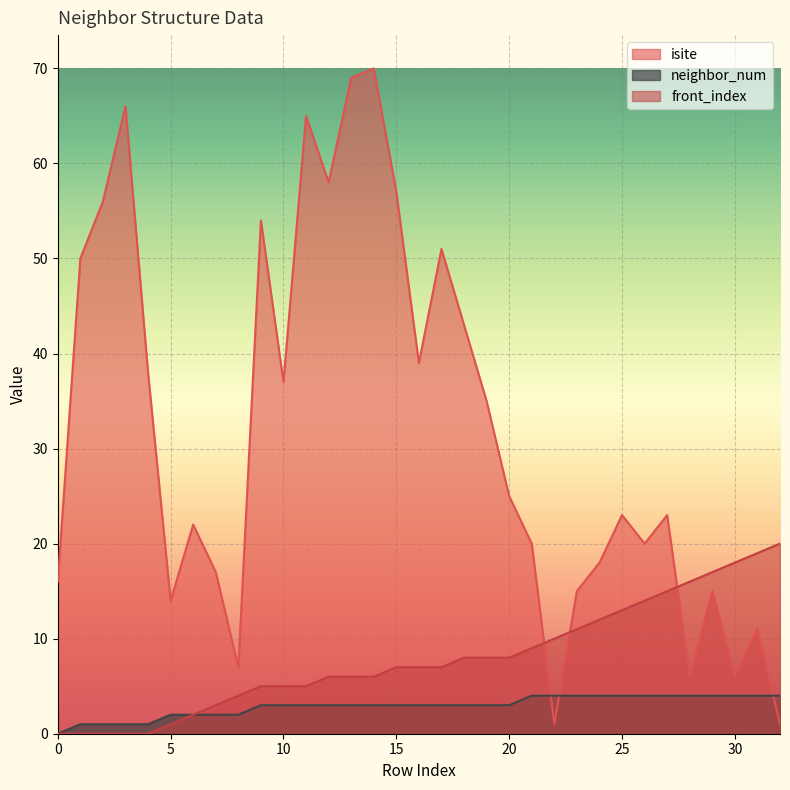

True or false: front_index has more than 2 interior local peaks.

False